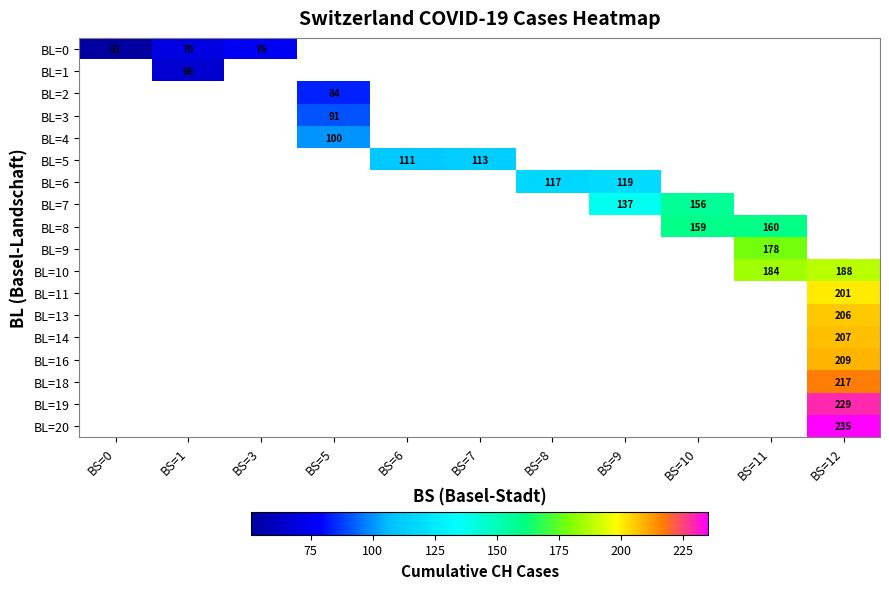

What is the maximum value shown in the chart?

235.0